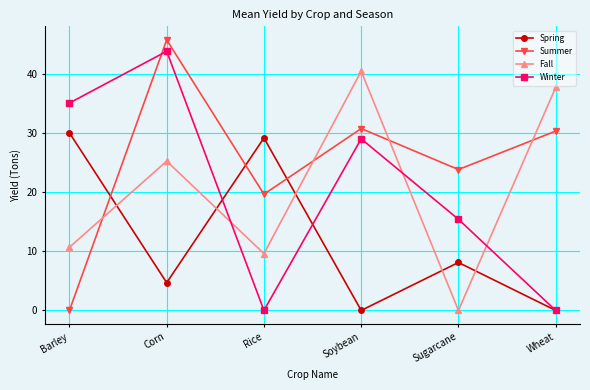

What is the sum of all Summer values?

150.3